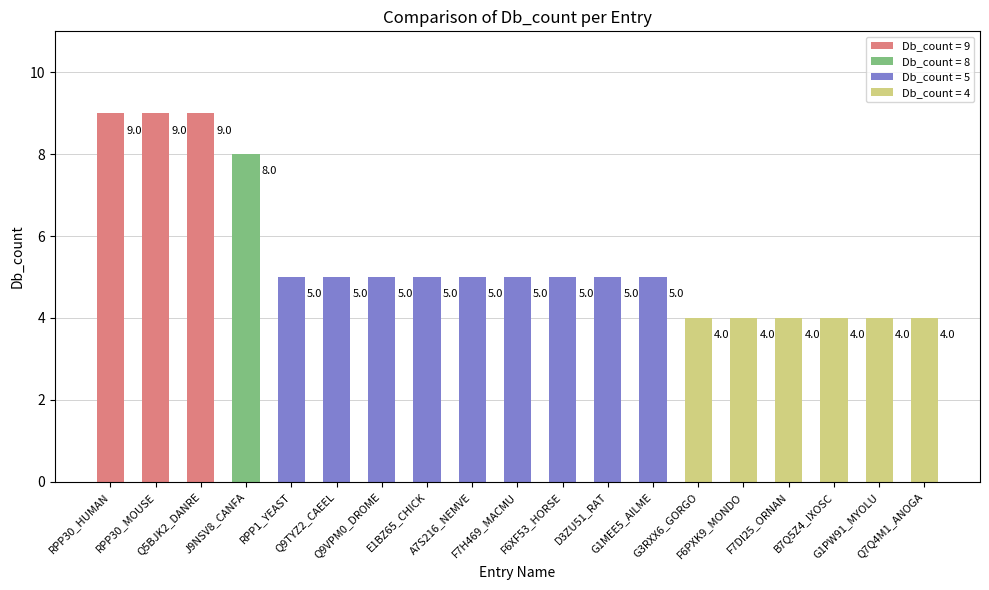

Count the values in the range 4 to 5.

15